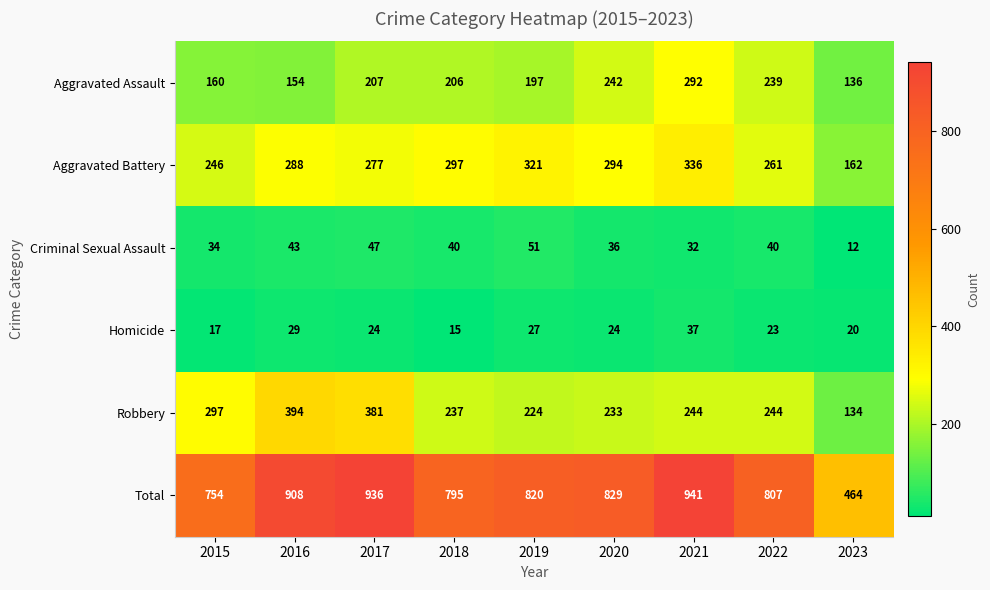

True or false: Total has a value of 807 at 2022.

True